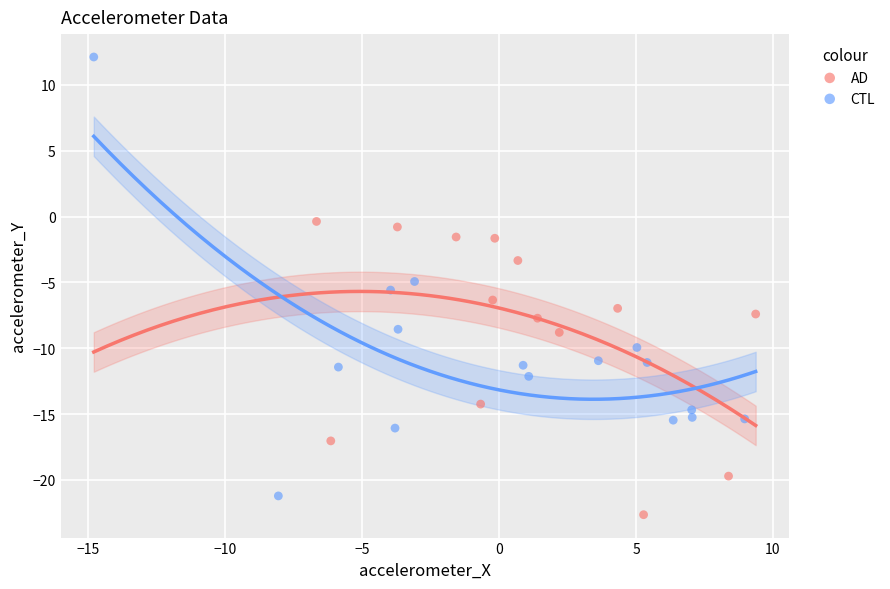

Which series reaches the maximum Y coordinate?

CTL